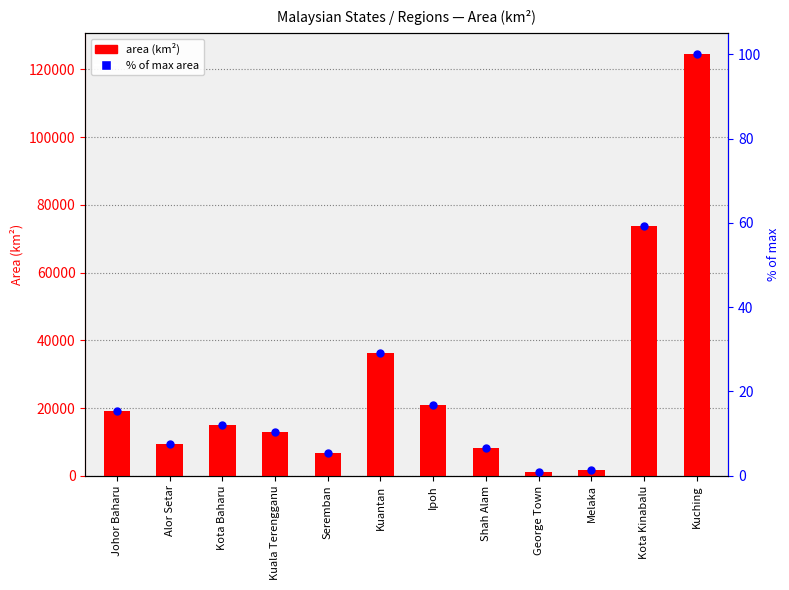

Which series has the largest Y range (max minus min)?

area (km²)